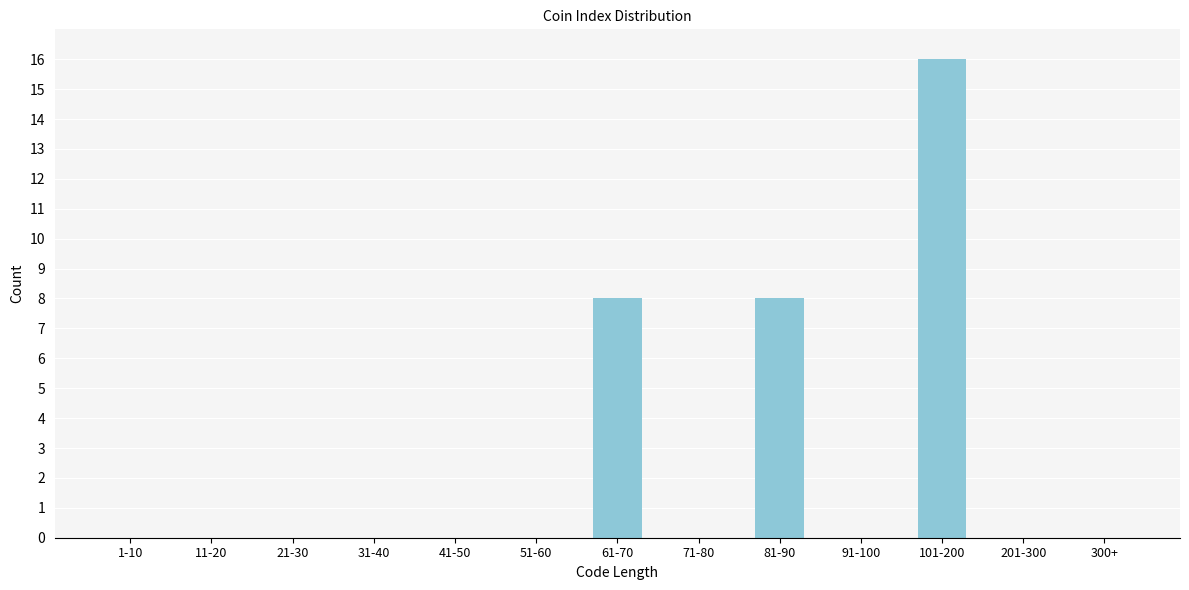

Reading right to left, transcribe all the data shown in this chart.

300+=0	201-300=0	101-200=16	91-100=0	81-90=8	71-80=0	61-70=8	51-60=0	41-50=0	31-40=0	21-30=0	11-20=0	1-10=0